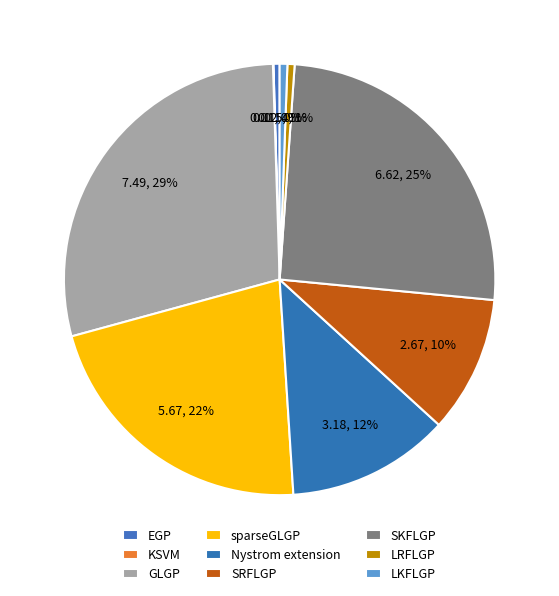

The GLGP slice represents 29% of the pie. True or false?

True